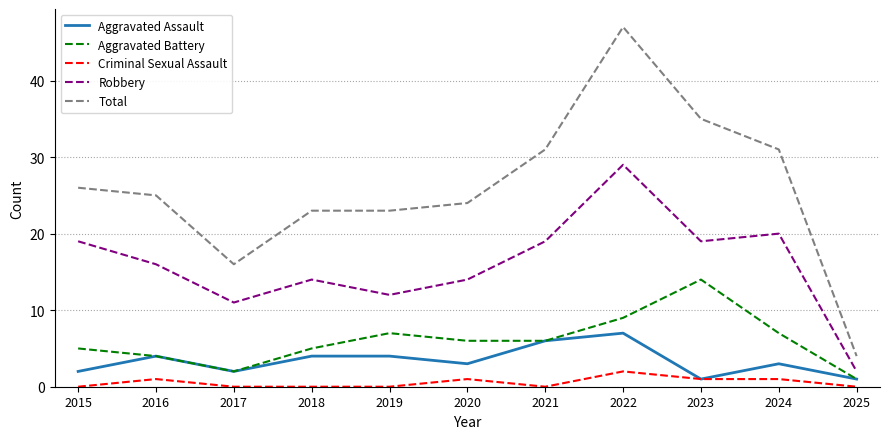

What is the greatest value displayed?

47